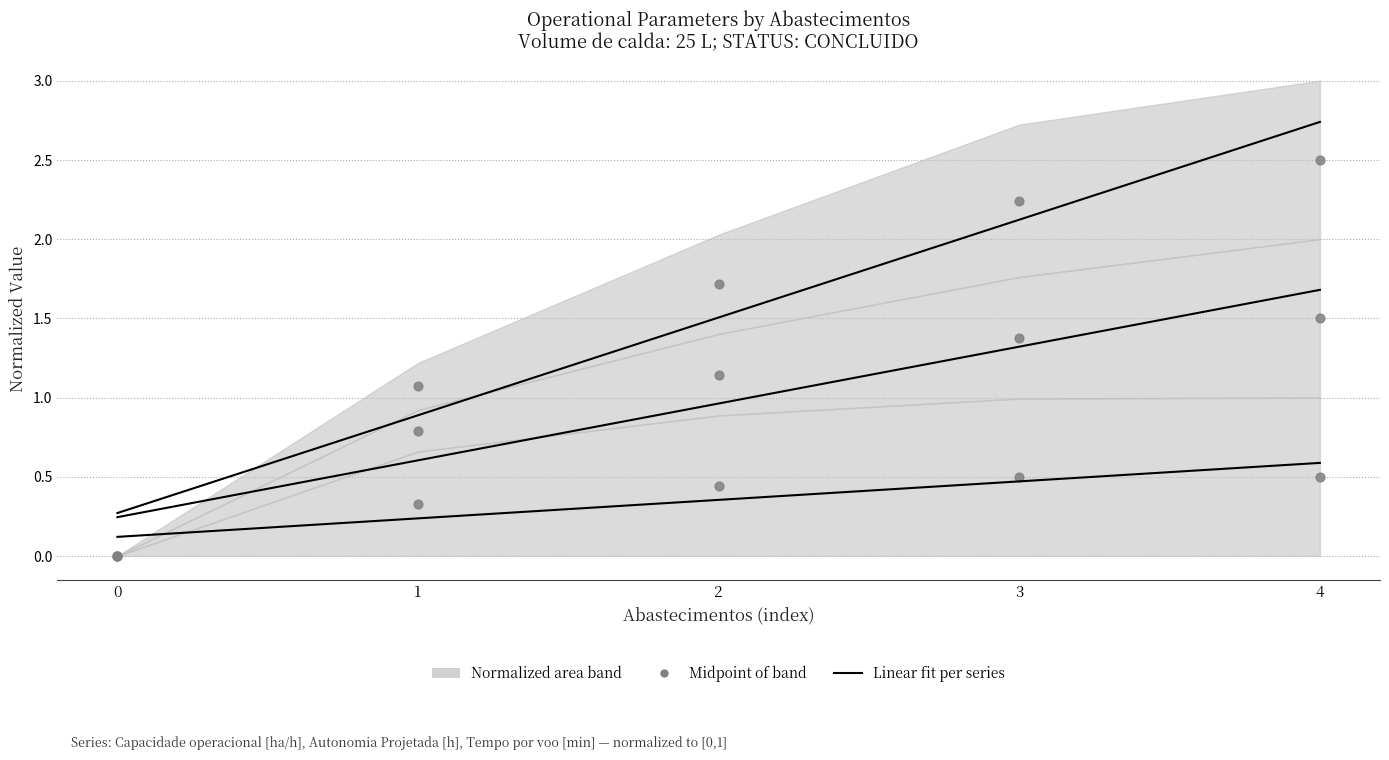

Which series contains the highest Y value?

Tempo por voo [min]